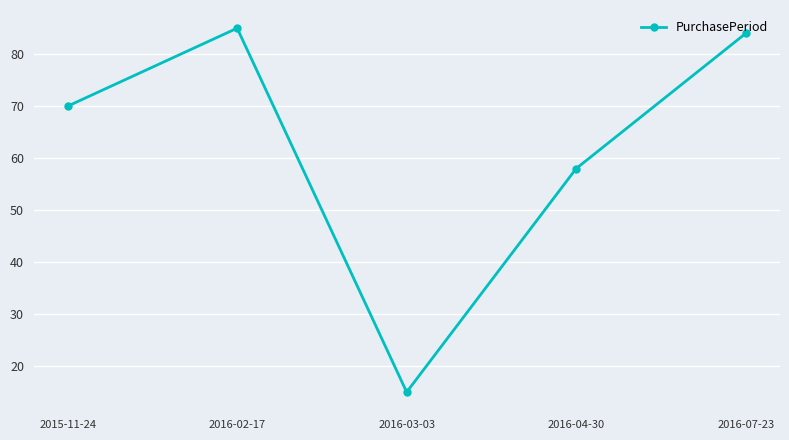

True or false: the data has more than 0 interior local peaks.

True